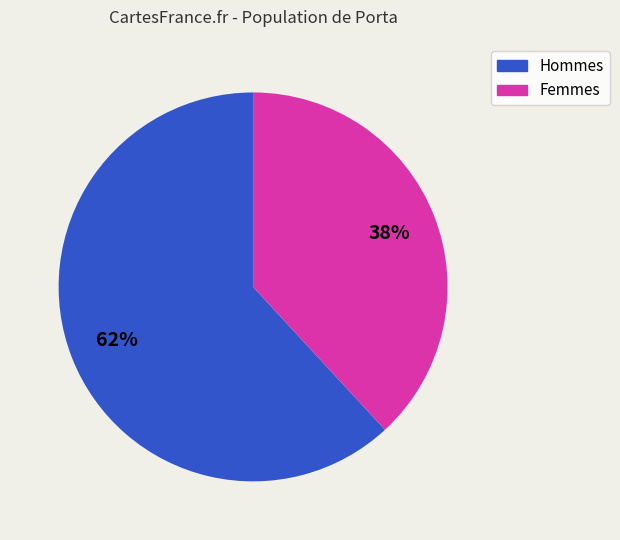

How many segments does this pie chart have?

2